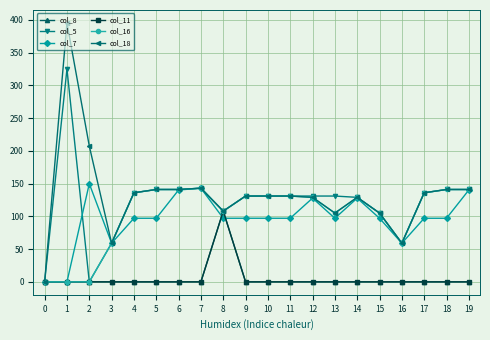

At which category is the sum across all series the highest?

1